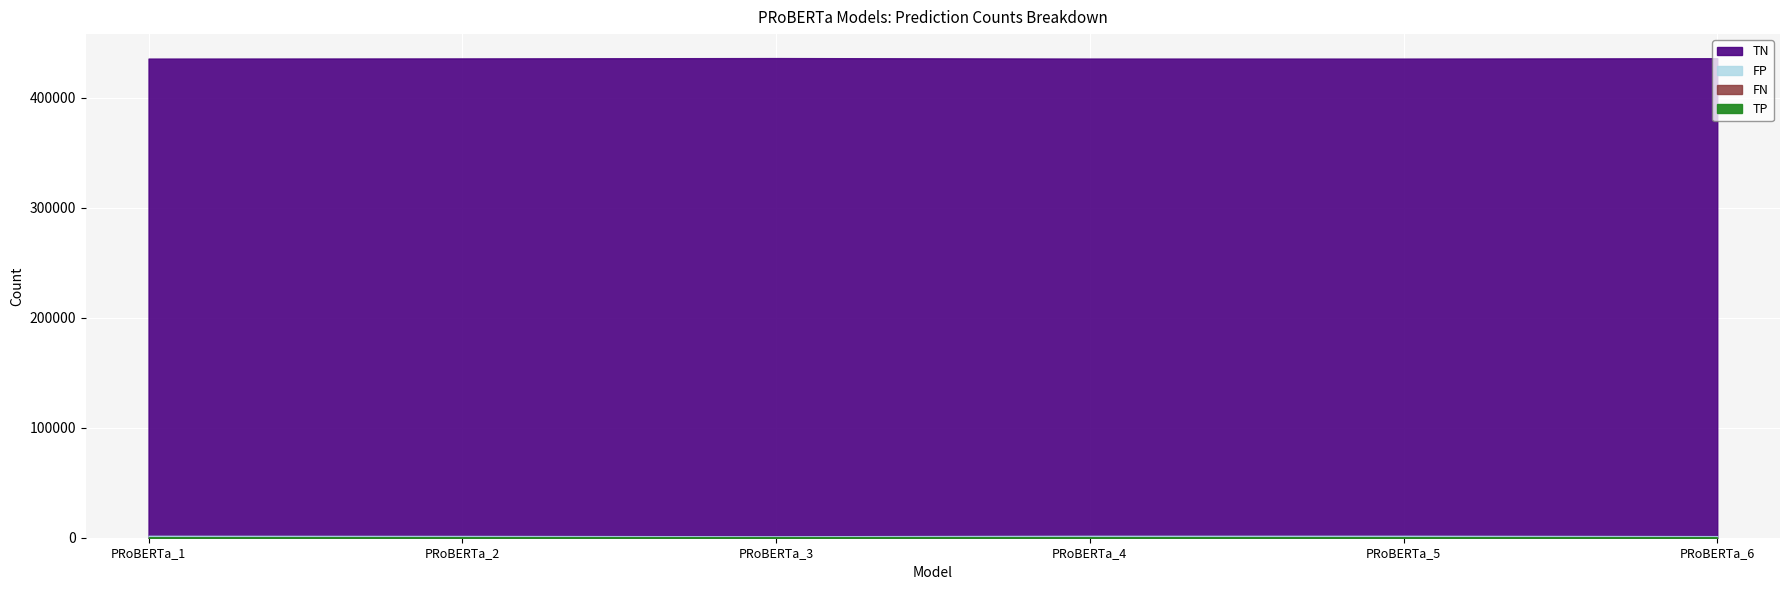

The value of TP at PRoBERTa_1 is 20. True or false?

True